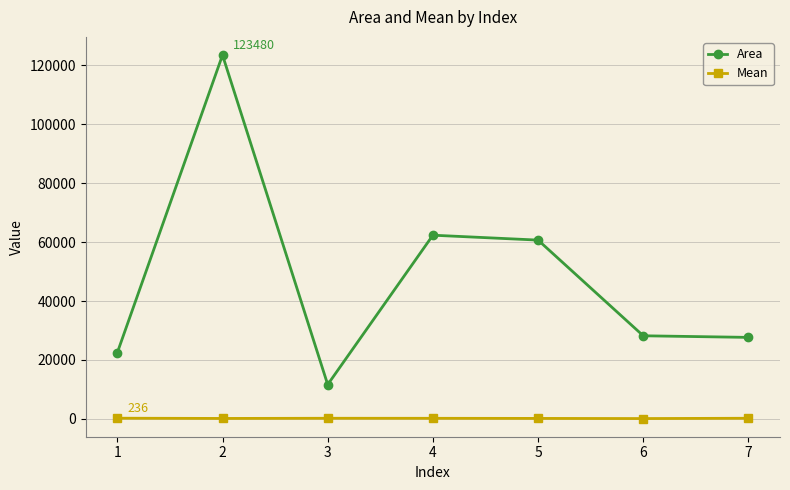

Which category has the highest value in the Area series?

2